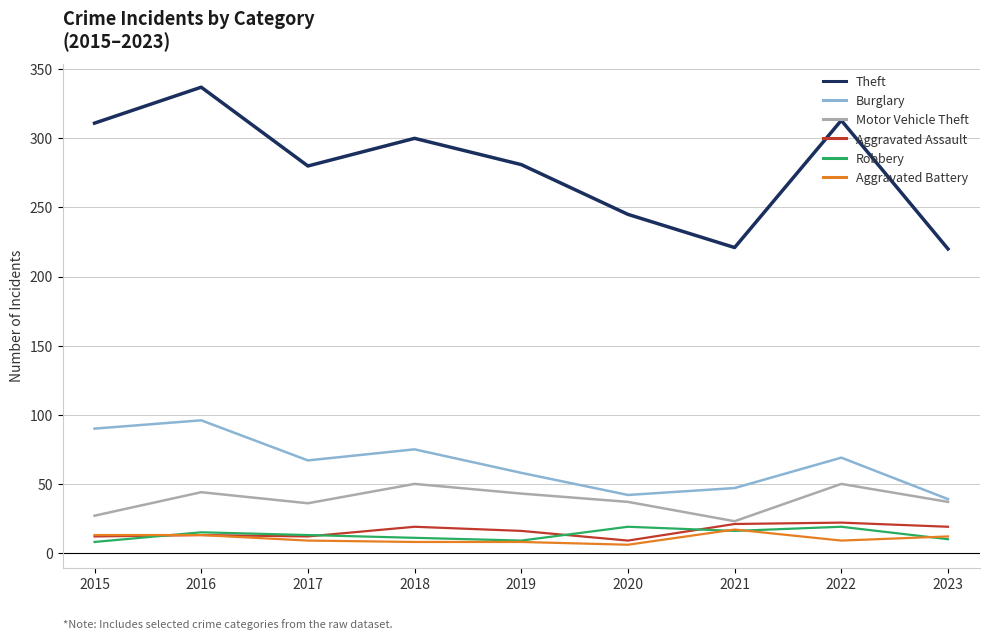

What is the greatest value displayed?

337